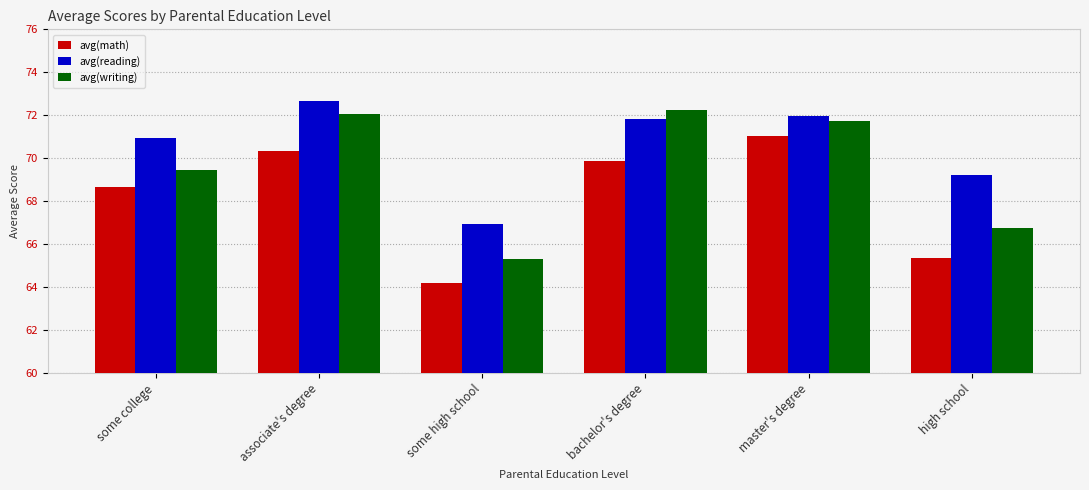

List the series in order of their peak value, highest first.

avg(reading), avg(writing), avg(math)